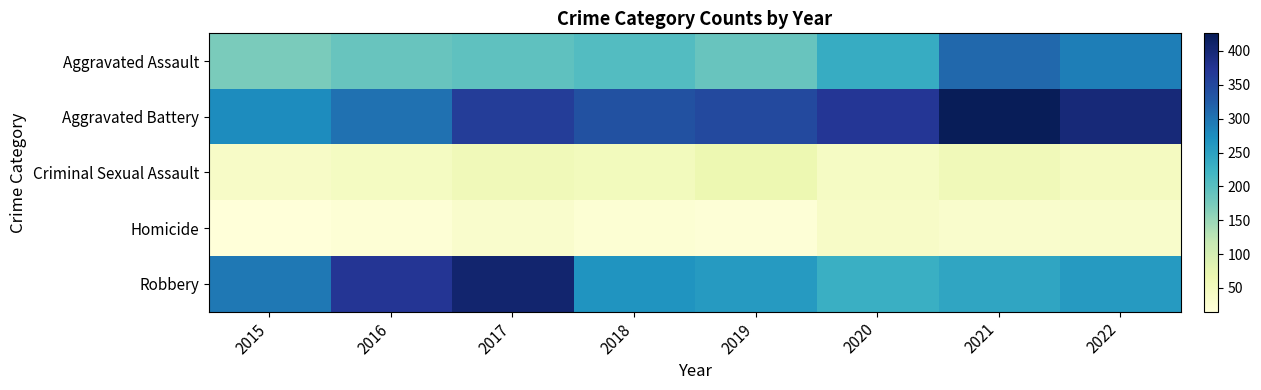

Rank the series at 2021 from lowest to highest value.

Homicide, Criminal Sexual Assault, Robbery, Aggravated Assault, Aggravated Battery